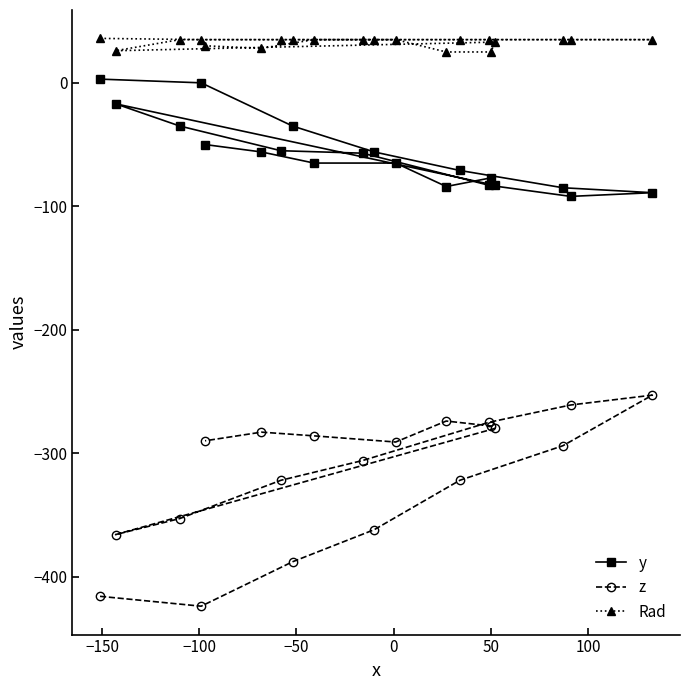

List the series in order of their peak value, highest first.

Rad, y, z